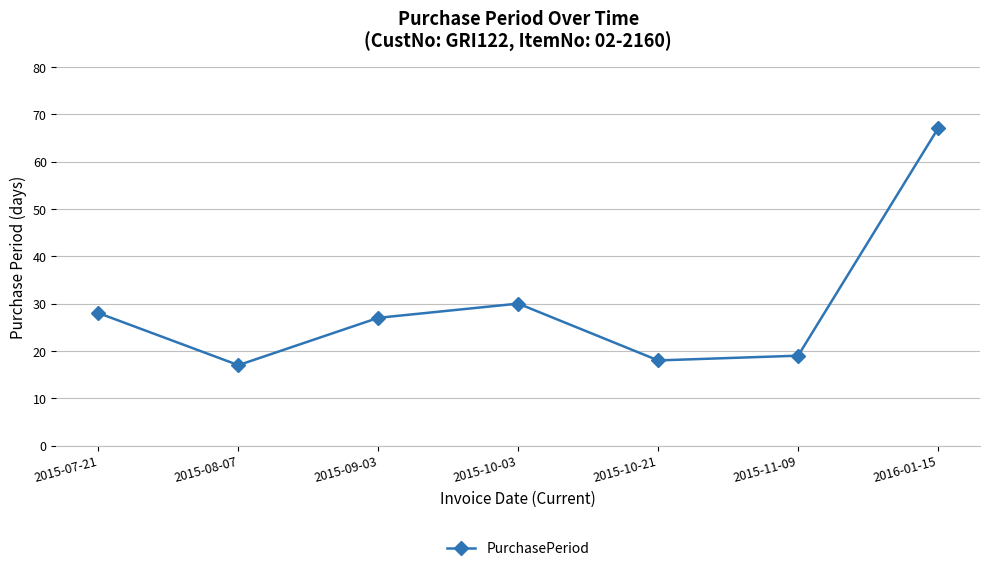

What is the ratio of the value at 2015-08-07 to the value at 2015-10-03?

0.6